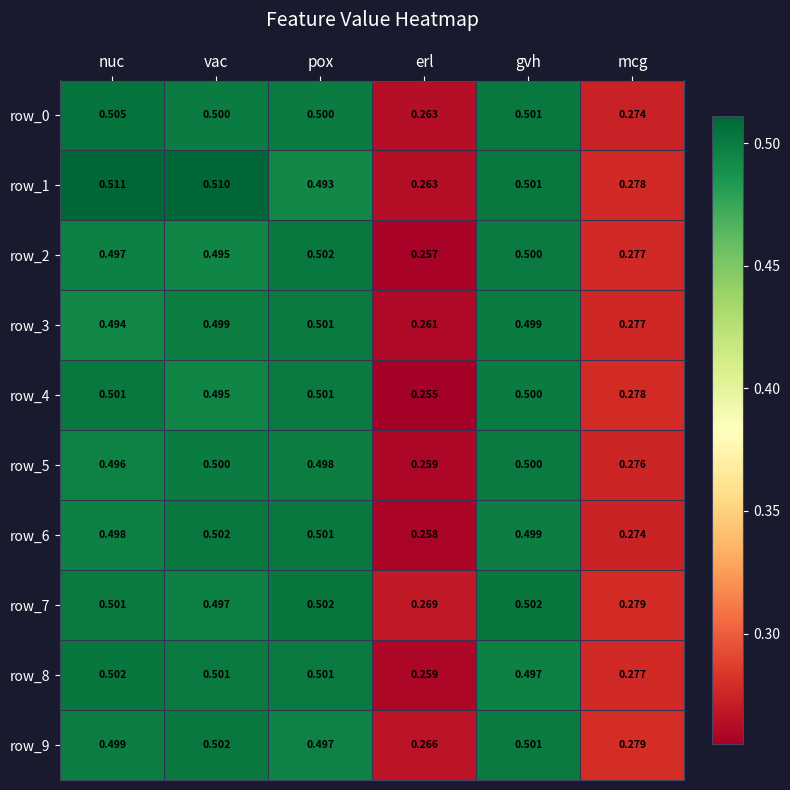

Which category has the highest value in the row_0 series?

nuc